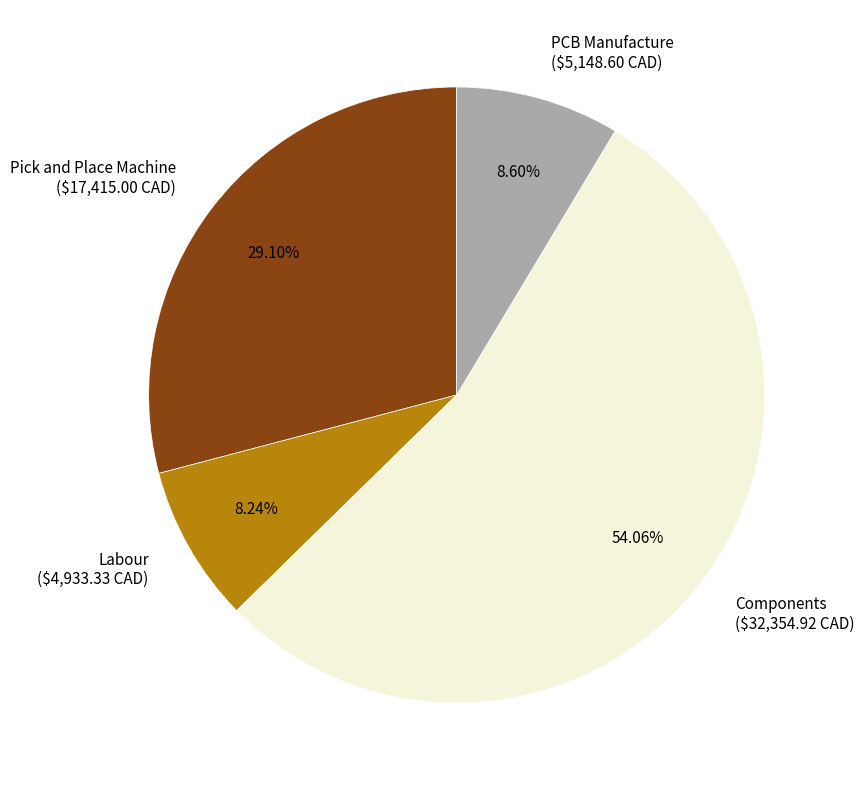

What percentage do Components and Pick and Place Machine together represent?

83.2%